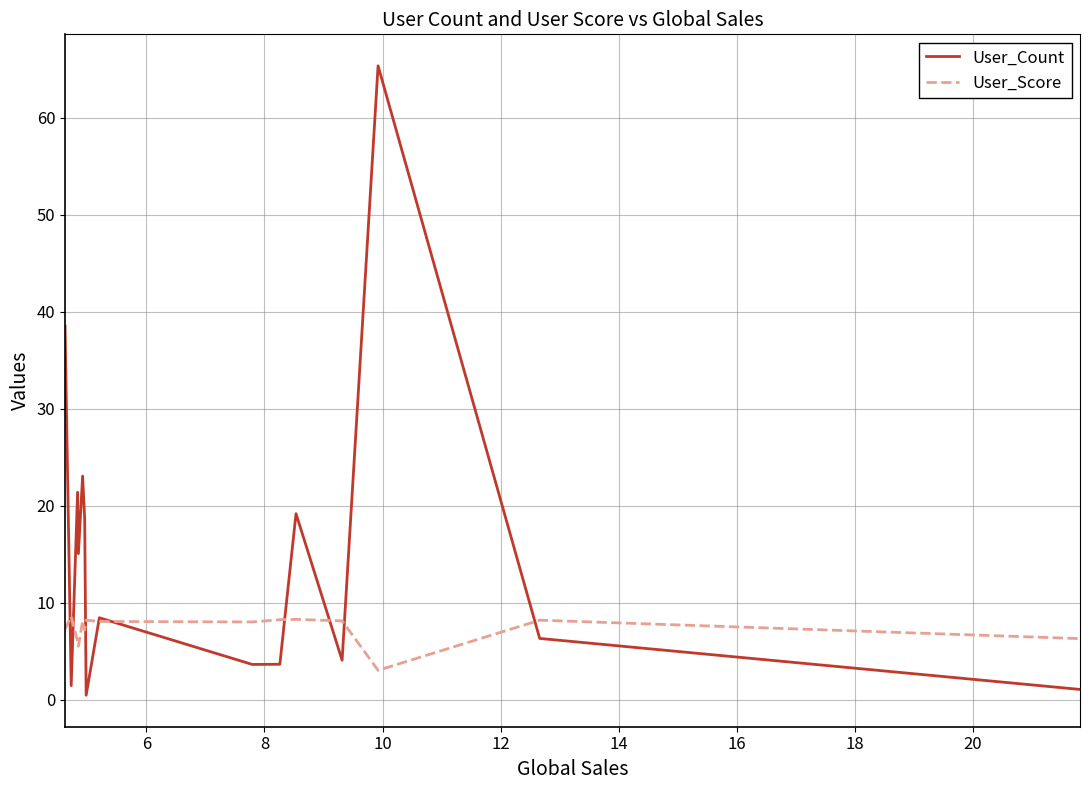

Which series has the largest total across all categories?

User_Count